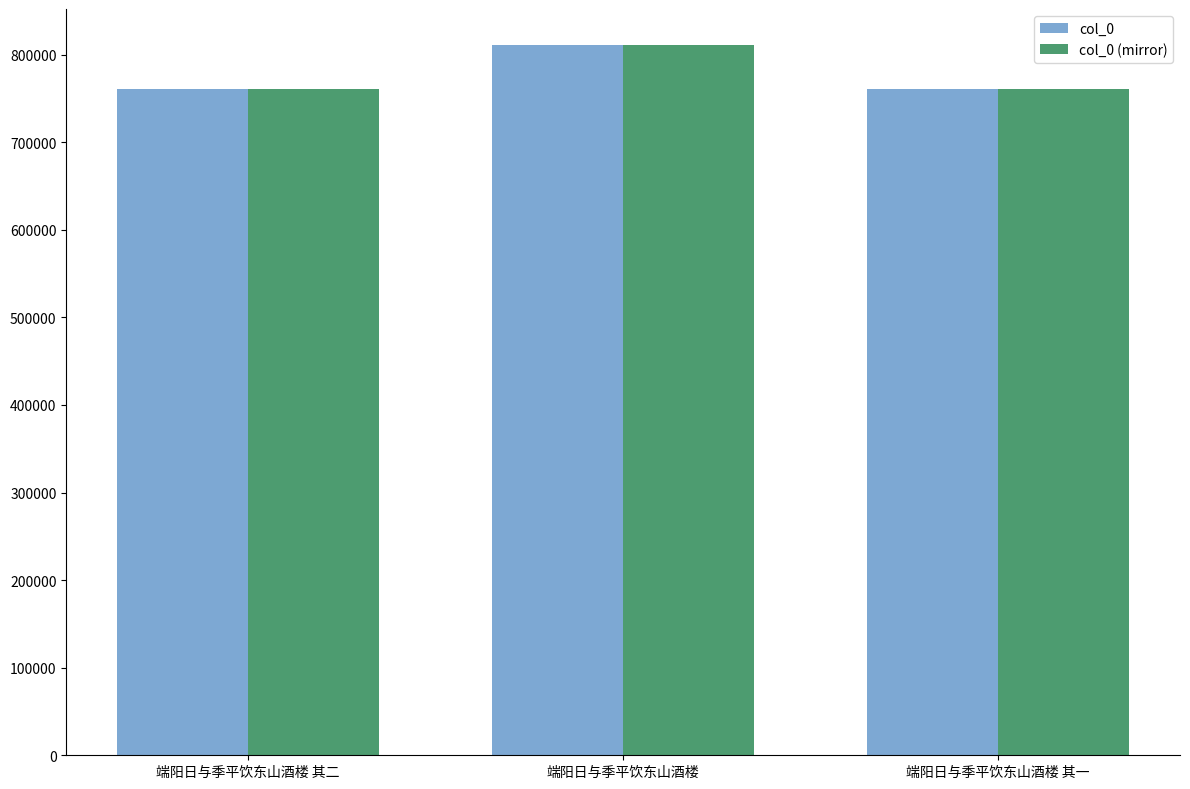

At how many categories does at least one series exceed 769034?

1